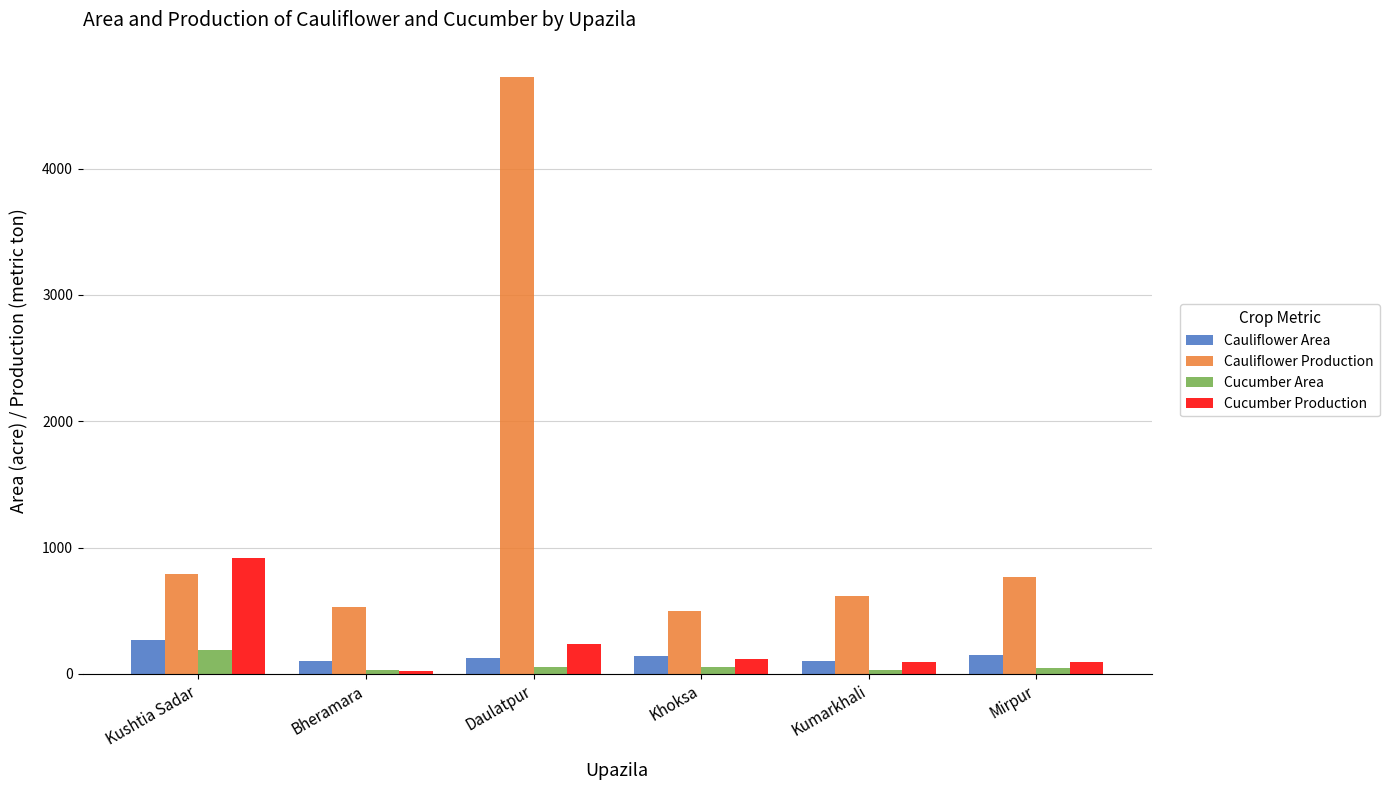

Which series has the largest range (max minus min)?

Cauliflower Production